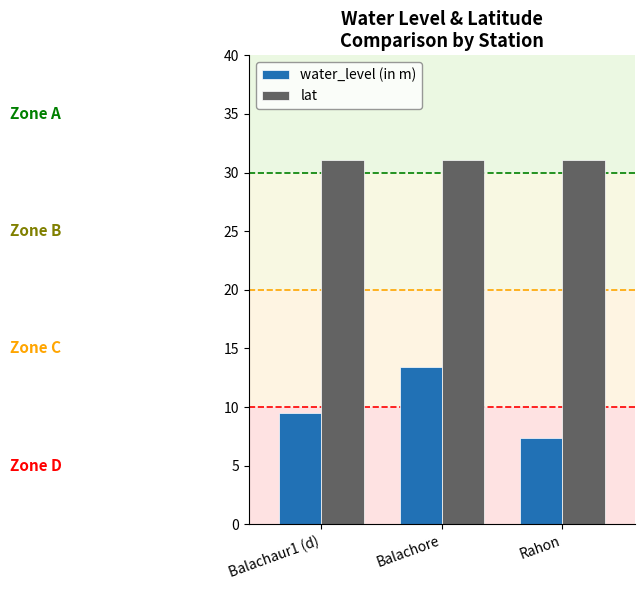

Reading left to right, extract all data points from this chart.

water_level (in m): 9.5	13.4	7.3
lat: 31.1	31.1	31.1